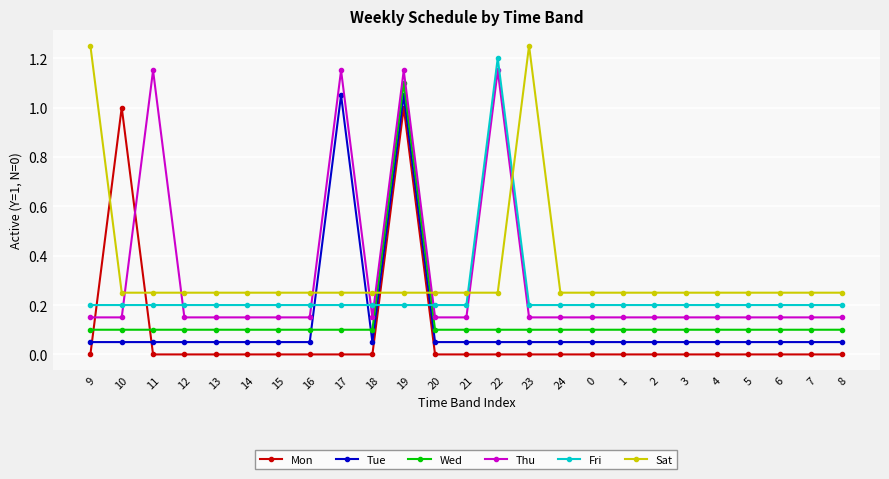

Which series changed the most between 11 and 12?

Thu